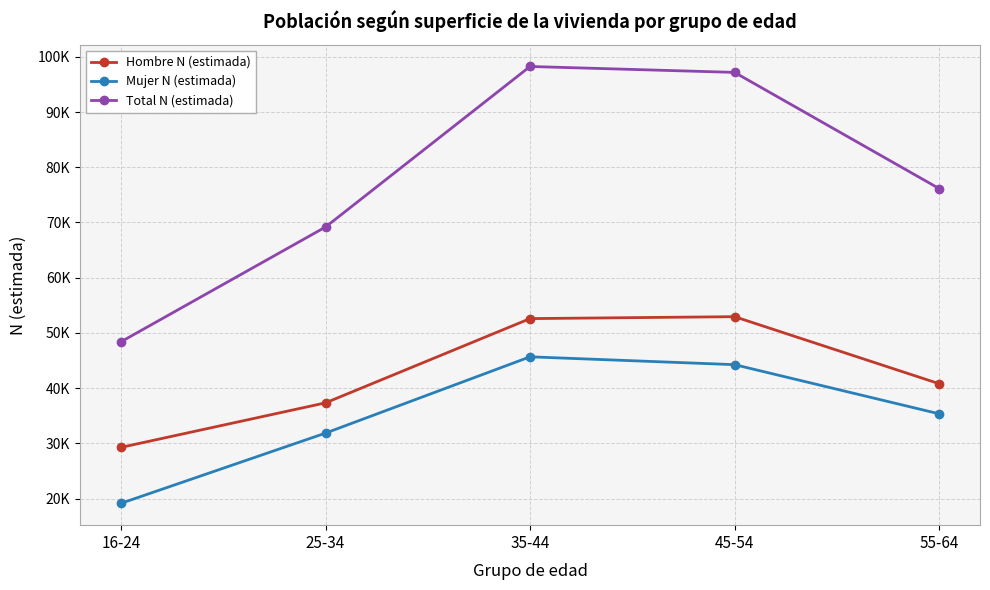

Rank the categories by Total N (estimada) value from lowest to highest.

16-24, 25-34, 55-64, 45-54, 35-44